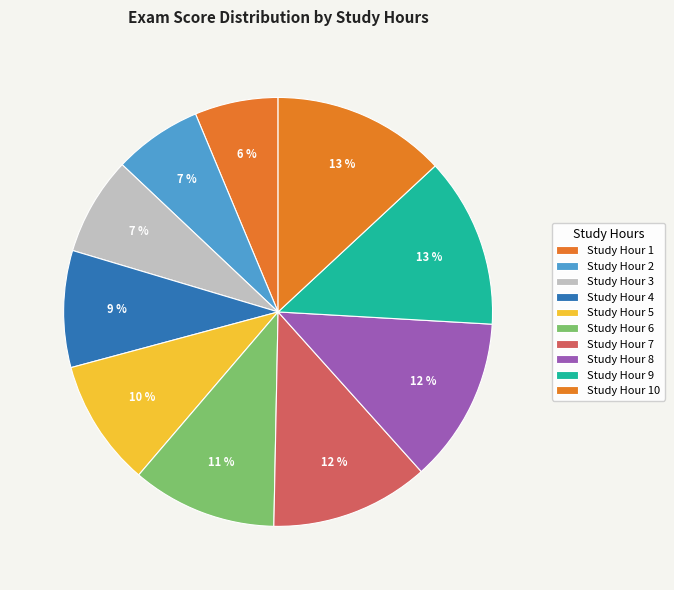

How many slices are in this pie chart?

10